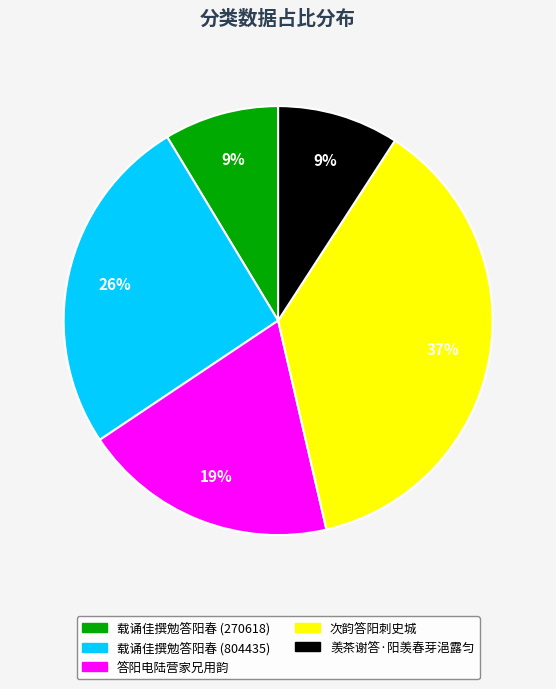

To the nearest percent, what is the average slice percentage?

20%